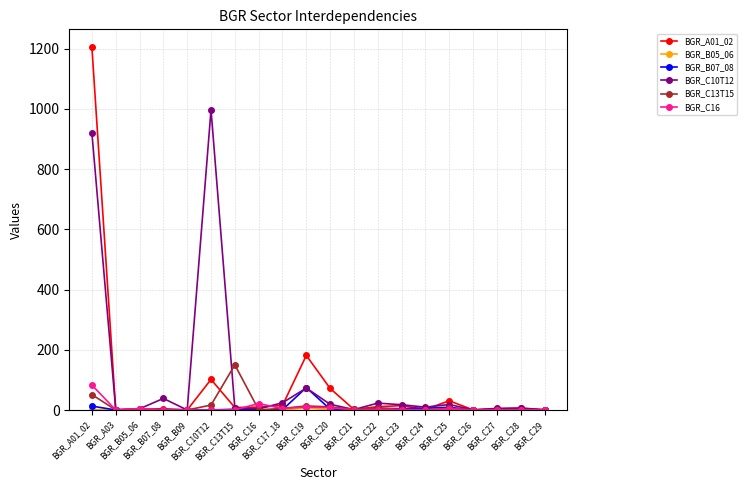

Which series has the widest spread of values?

BGR_A01_02